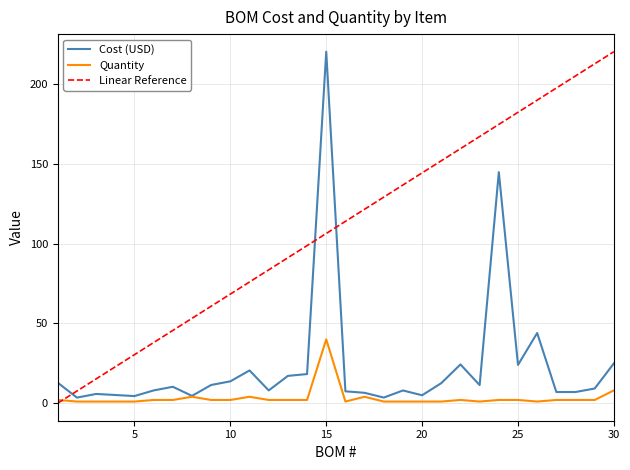

Is the value of Cost at 7 greater than the value of Quantity at 11?

Yes